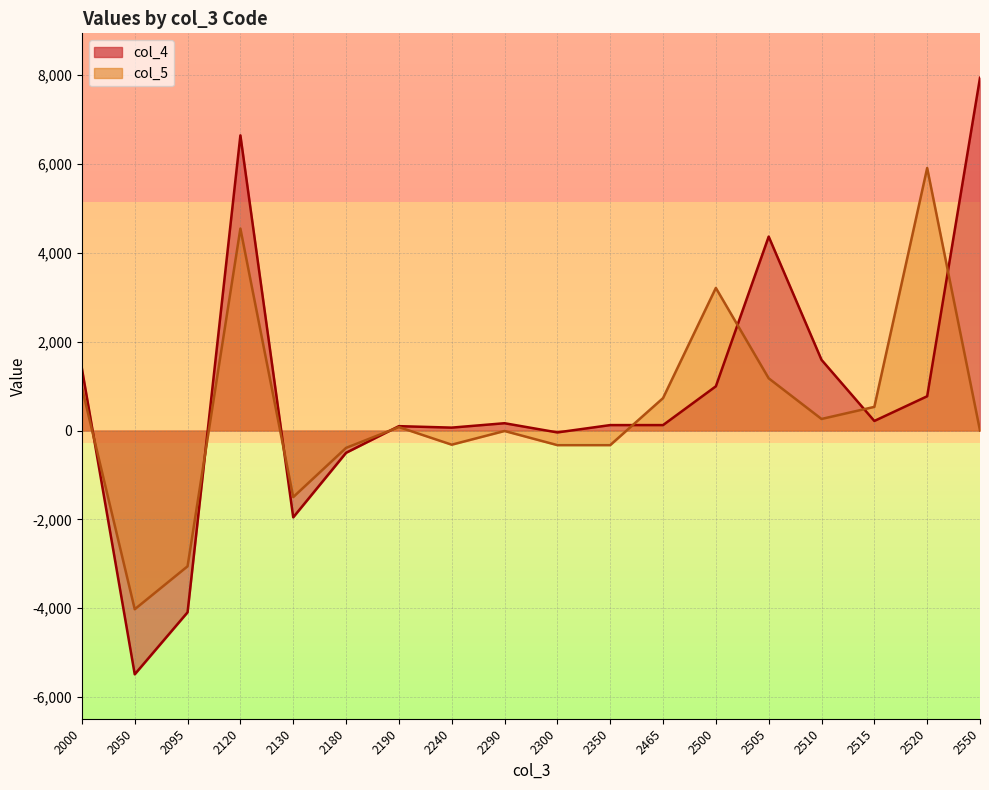

What is the value of the col_5 point at the 1st from the left?

967